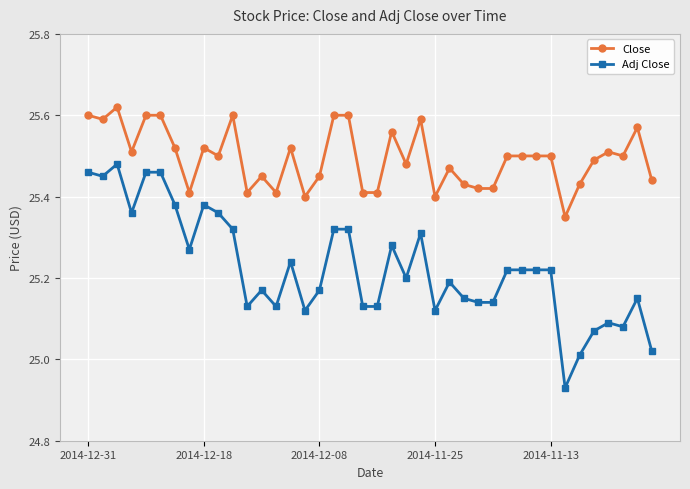

What is the difference between the second highest and minimum values in the Adj Close series?

0.5